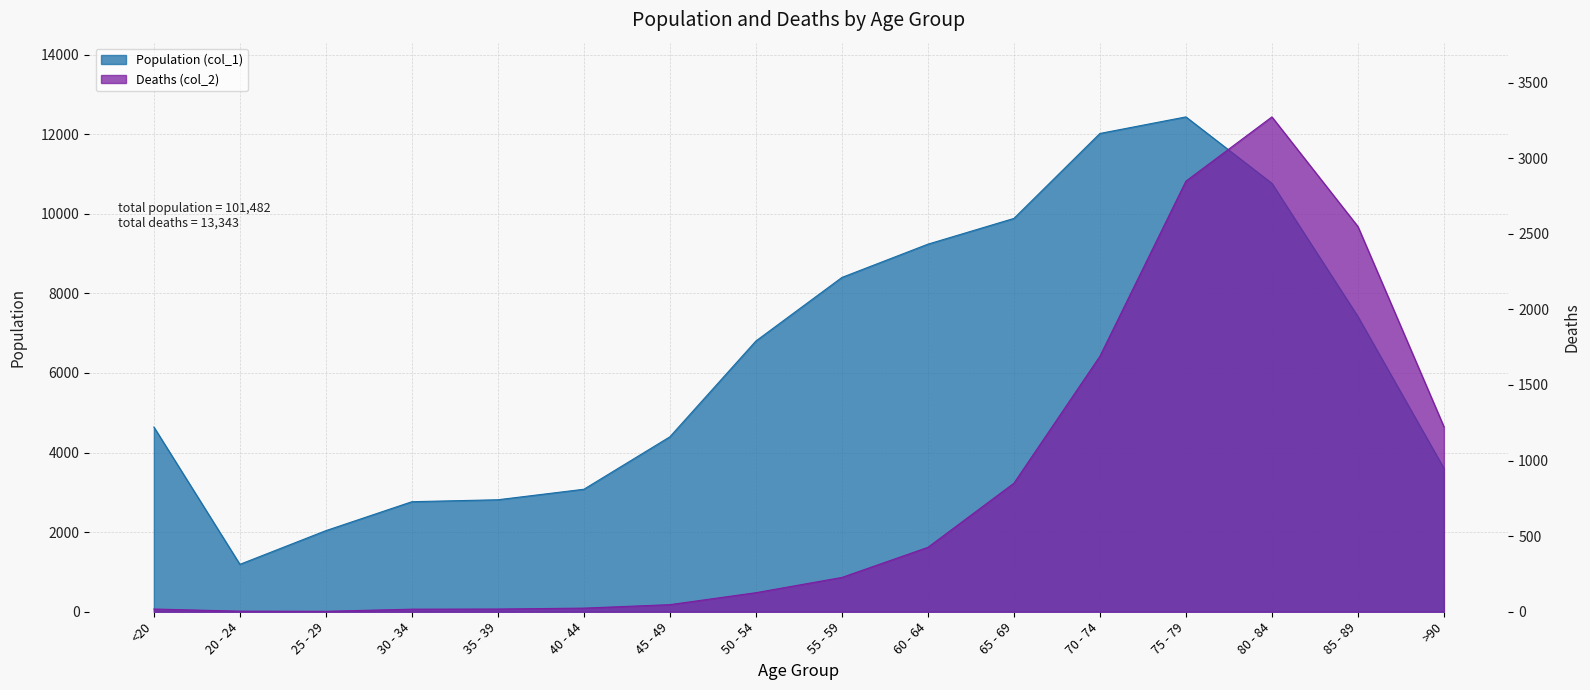

The value of Population (col_1) at 70 - 74 is 4952. True or false?

False